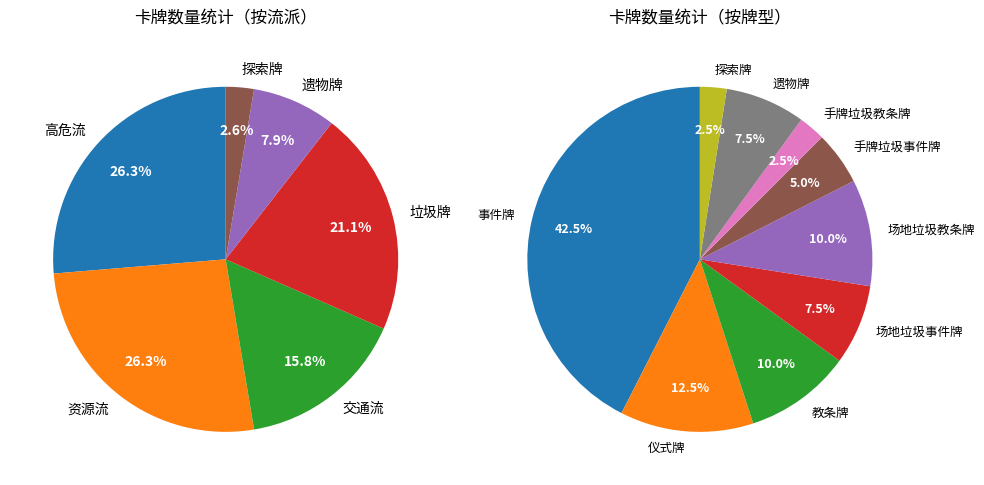

Is 遗物牌 the majority of the pie?

No